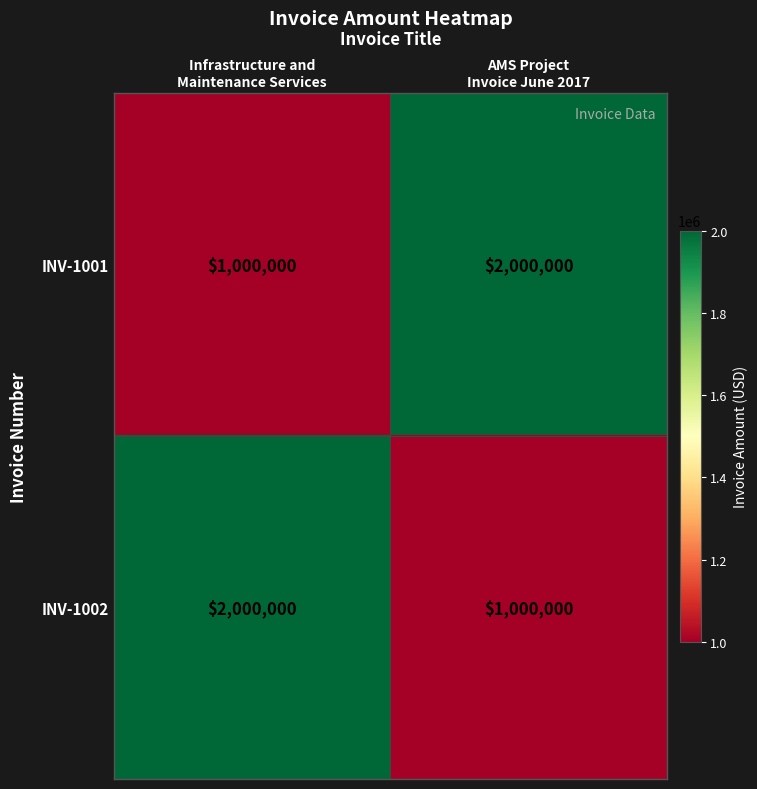

What is the lowest value of the INV-1002 series?

1000000